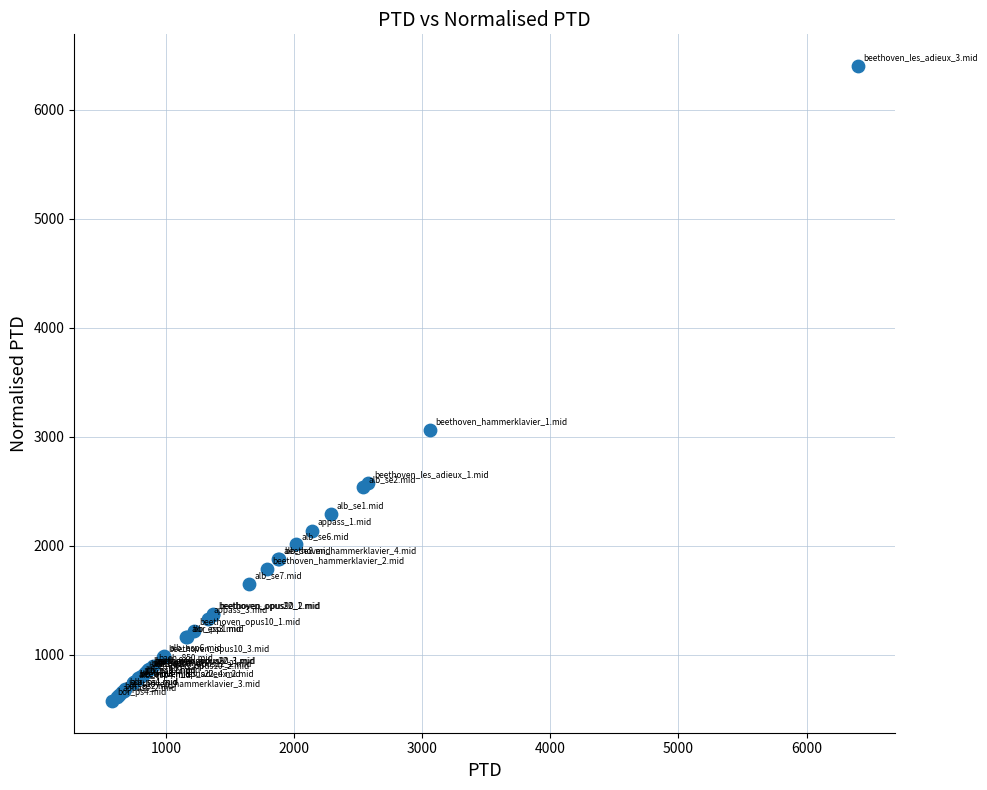

What Y value in the scatter plot is closest to 3487?

3060.2